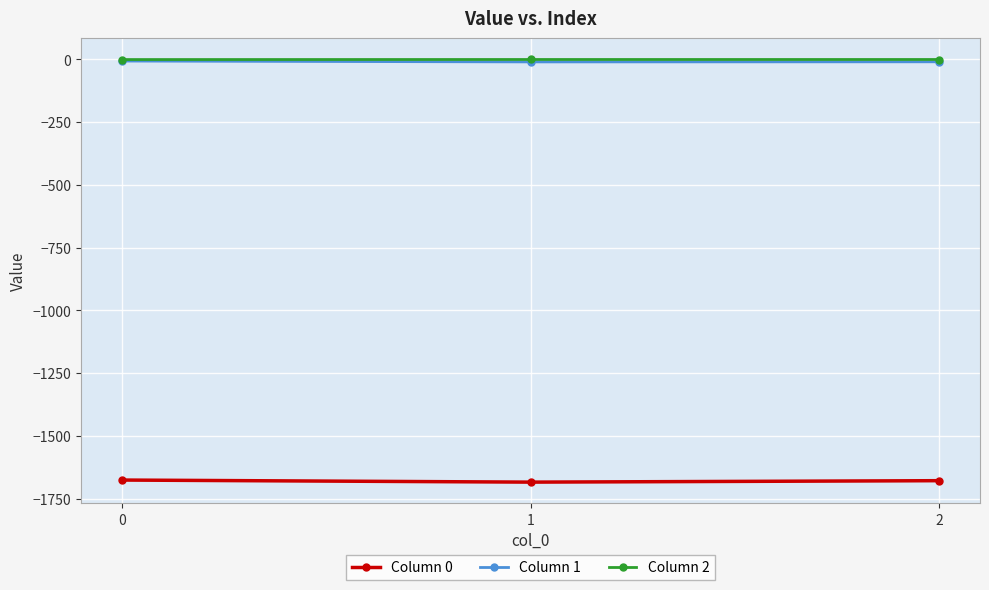

What is the greatest value displayed?

-0.1